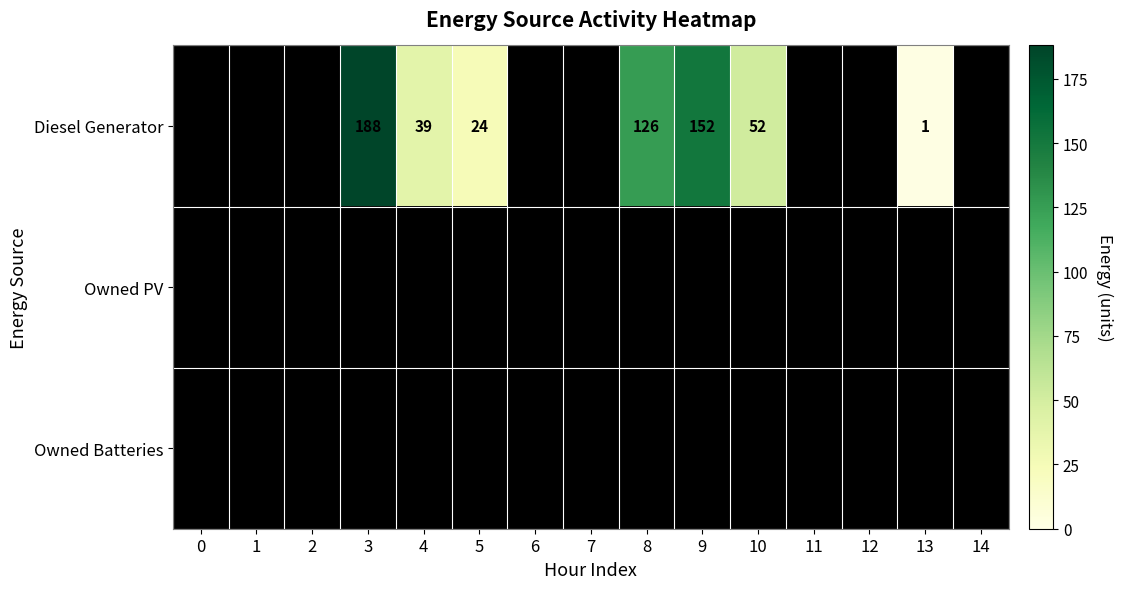

The value of Diesel Generator at 8 is 126. True or false?

True